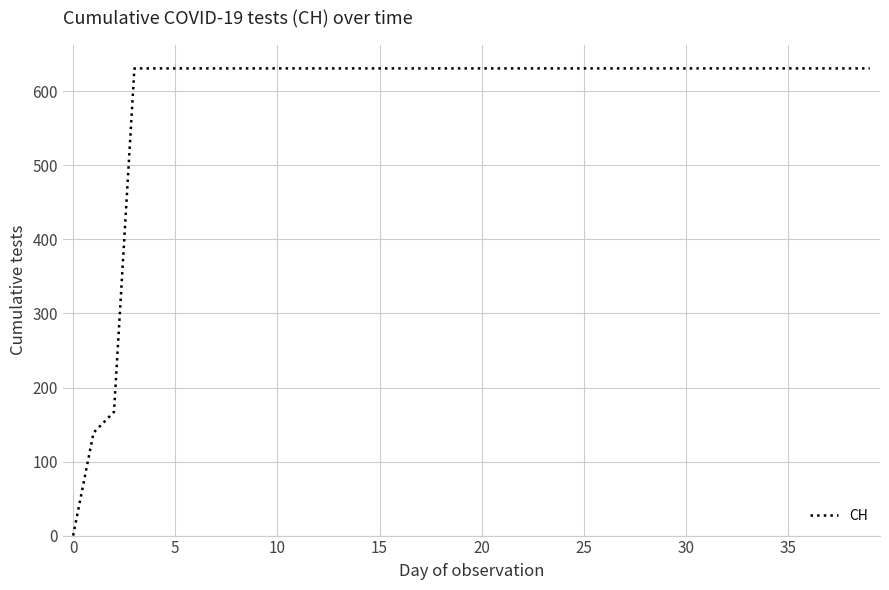

Is this an area chart (filled region under the line)?

No